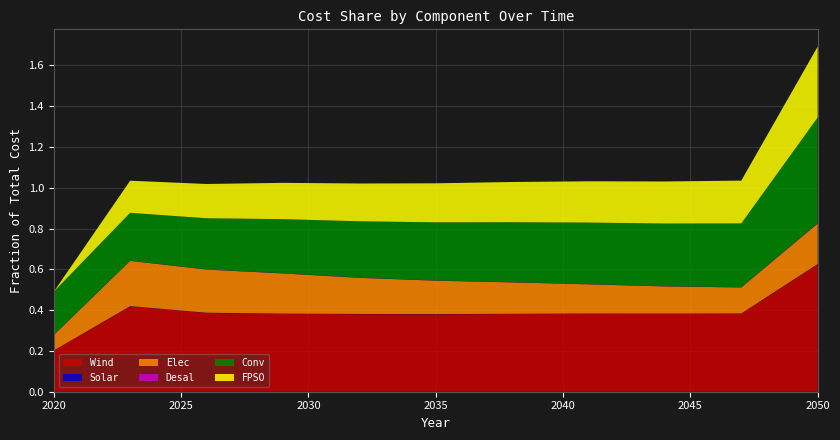

Reading left to right, extract all data points from this chart.

Wind: 0.2	0.4	0.4	0.4	0.4	0.4	0.4	0.4	0.4	0.4	0.6
Solar: 0.0	0.0	0.0	0.0	0.0	0.0	0.0	0.0	0.0	0.0	0.0
Elec: 0.1	0.2	0.2	0.2	0.2	0.2	0.2	0.1	0.1	0.1	0.2
Desal: 0.0	0.0	0.0	0.0	0.0	0.0	0.0	0.0	0.0	0.0	0.0
Conv: 0.2	0.2	0.3	0.3	0.3	0.3	0.3	0.3	0.3	0.3	0.5
FPSO: 0.0	0.2	0.2	0.2	0.2	0.2	0.2	0.2	0.2	0.2	0.3